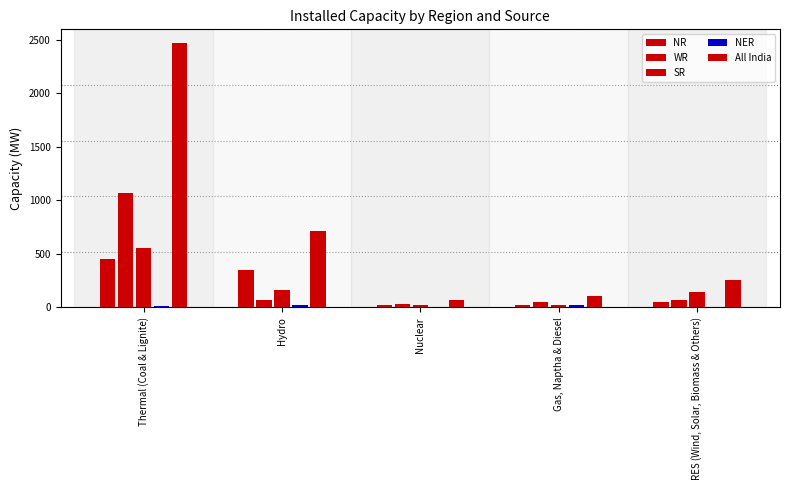

Reading left to right, extract all data points from this chart.

NR: Thermal (Coal & Lignite)=453	Hydro=345	Nuclear=18	Gas, Naptha & Diesel=24	RES (Wind, Solar, Biomass & Others)=48
WR: Thermal (Coal & Lignite)=1069	Hydro=66	Nuclear=27	Gas, Naptha & Diesel=49	RES (Wind, Solar, Biomass & Others)=64
SR: Thermal (Coal & Lignite)=553	Hydro=162	Nuclear=19	Gas, Naptha & Diesel=20	RES (Wind, Solar, Biomass & Others)=143
NER: Thermal (Coal & Lignite)=9	Hydro=24	Nuclear=0	Gas, Naptha & Diesel=18	RES (Wind, Solar, Biomass & Others)=0
All India: Thermal (Coal & Lignite)=2475	Hydro=714	Nuclear=65	Gas, Naptha & Diesel=110	RES (Wind, Solar, Biomass & Others)=256